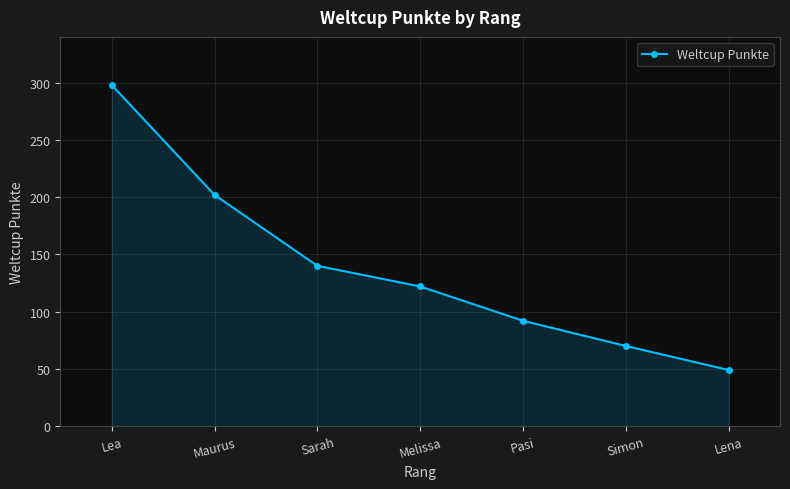

Which category has the lowest value across all series?

Lena